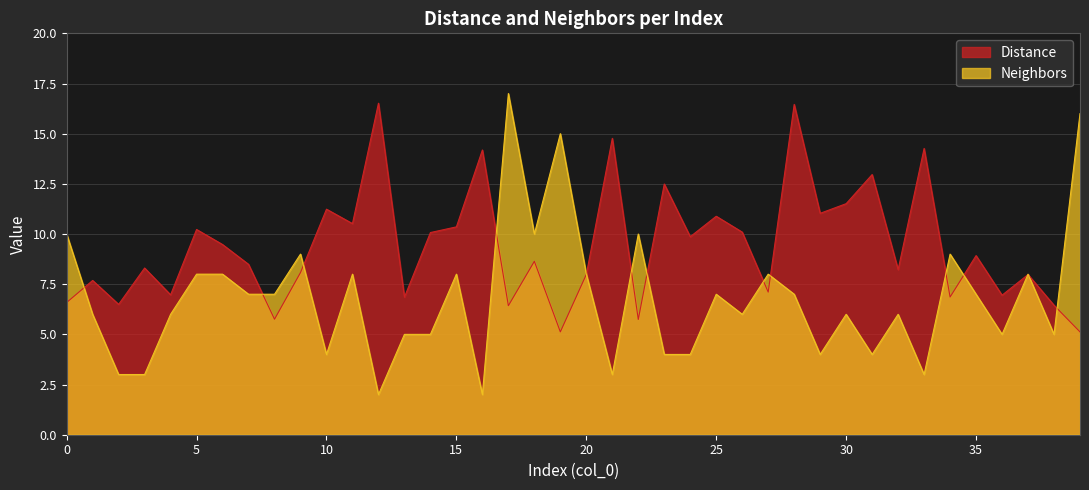

How many times do Neighbors and Distance cross each other?

14